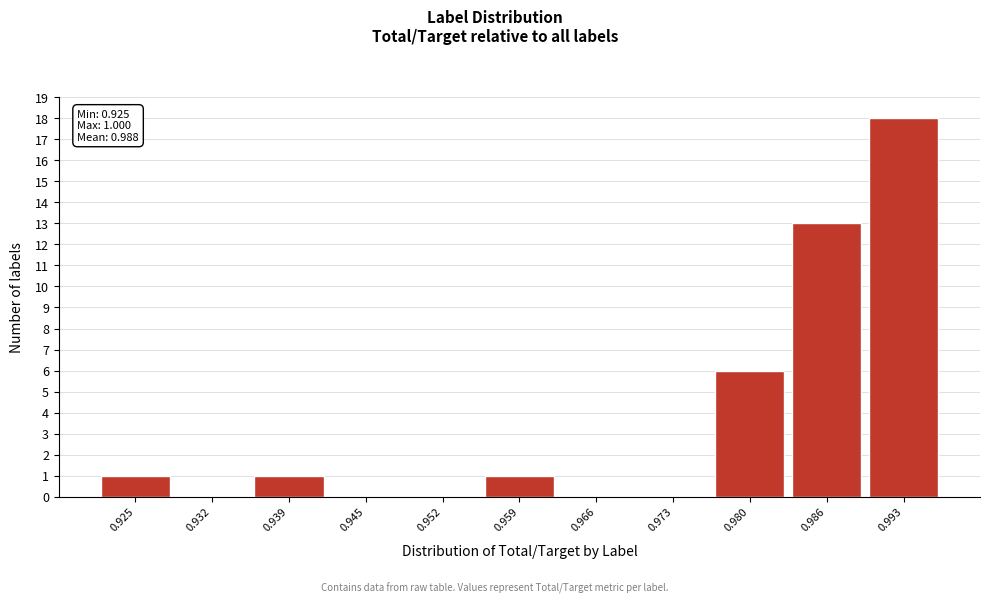

Reading left to right, extract all data points from this chart.

0.925=1	0.932=0	0.939=1	0.945=0	0.952=0	0.959=1	0.966=0	0.973=0	0.980=6	0.986=13	0.993=18